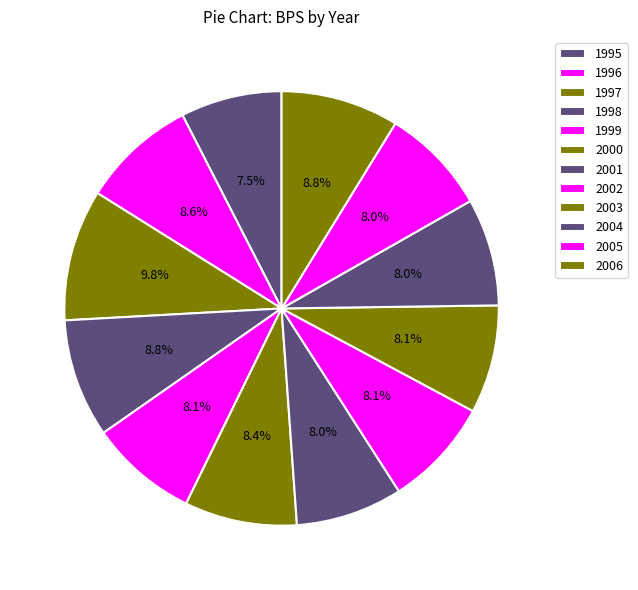

To the nearest percent, what is the combined percentage of 2002 and 2003?

16%